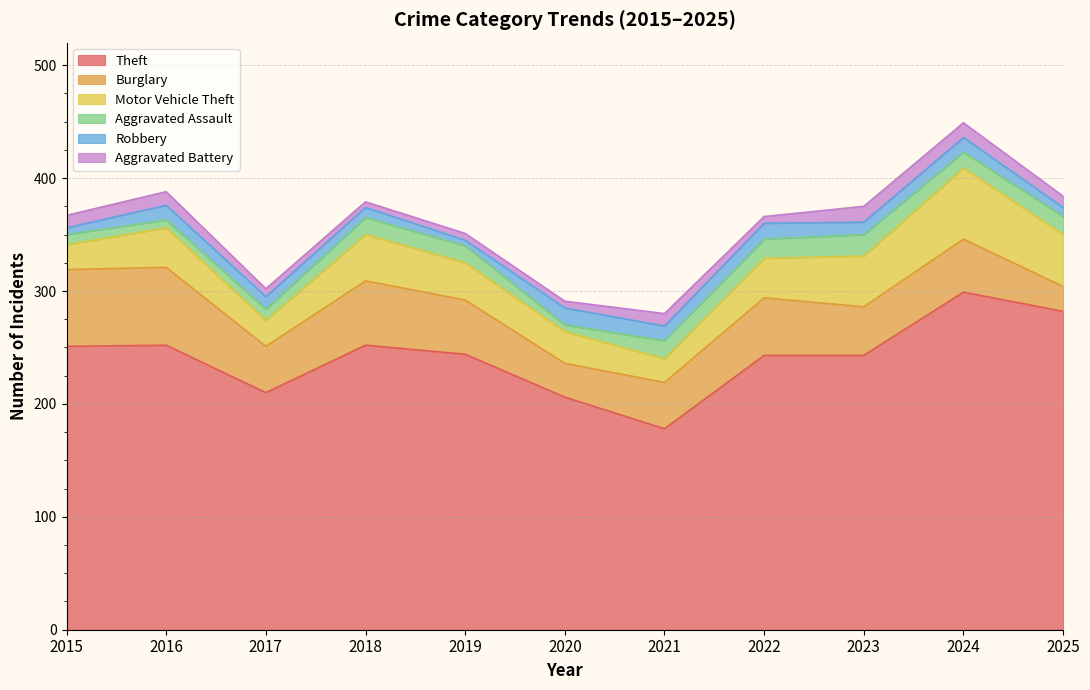

Which series changed the most between 2019 and 2023?

Motor Vehicle Theft